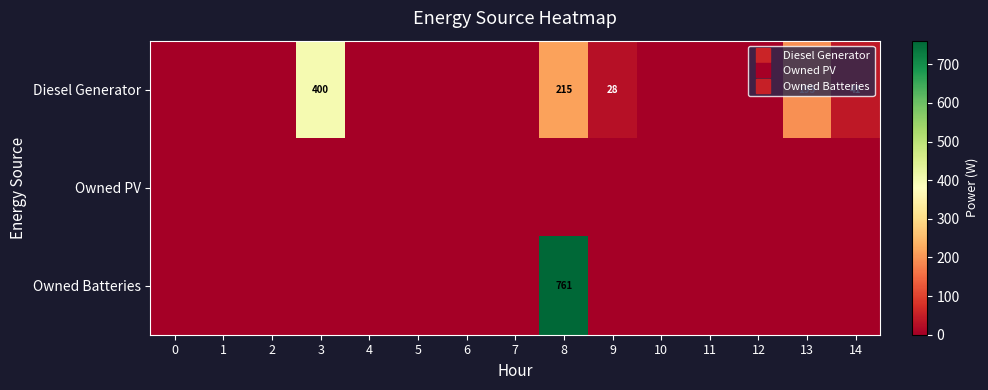

What is the total value across all series at 9?

28.0